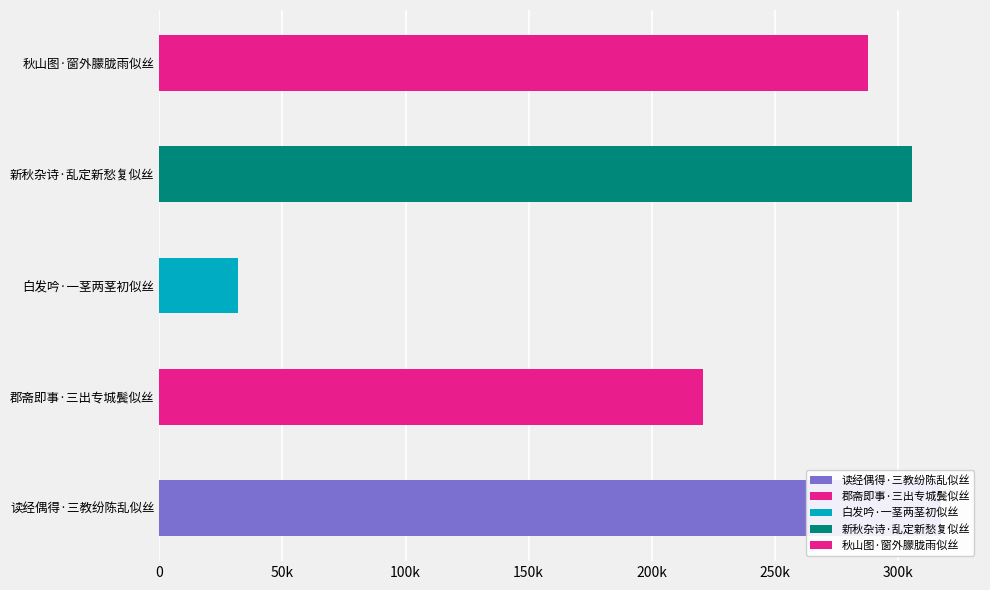

Is it true that the value at 新秋杂诗·乱定新愁复似丝 is 305621?

True